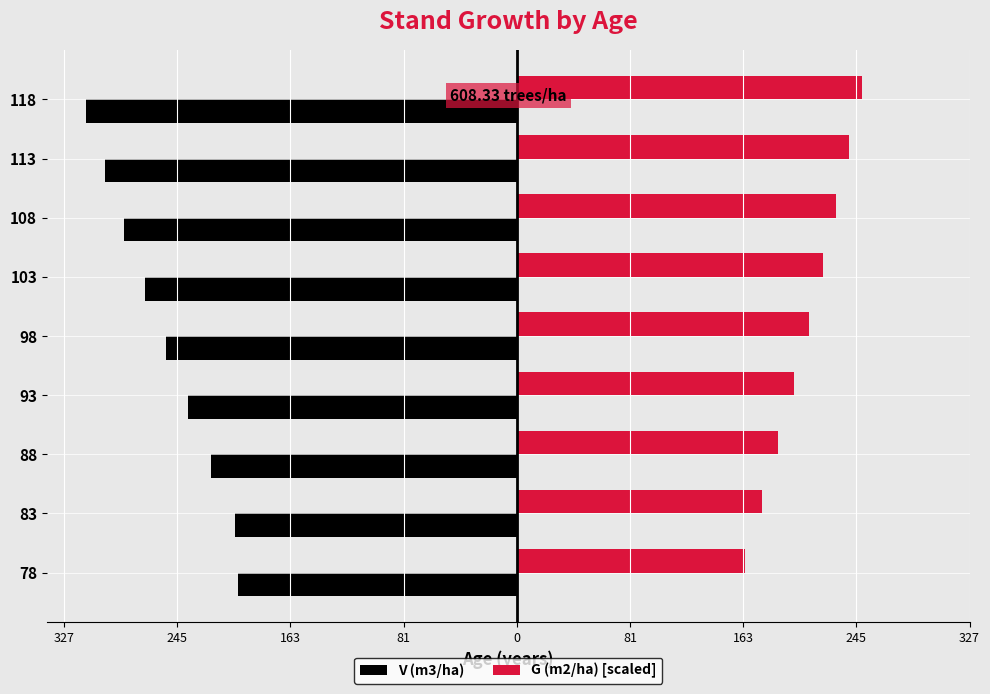

What are all the series names shown in the legend?

V (m3/ha), G (m2/ha) [scaled]